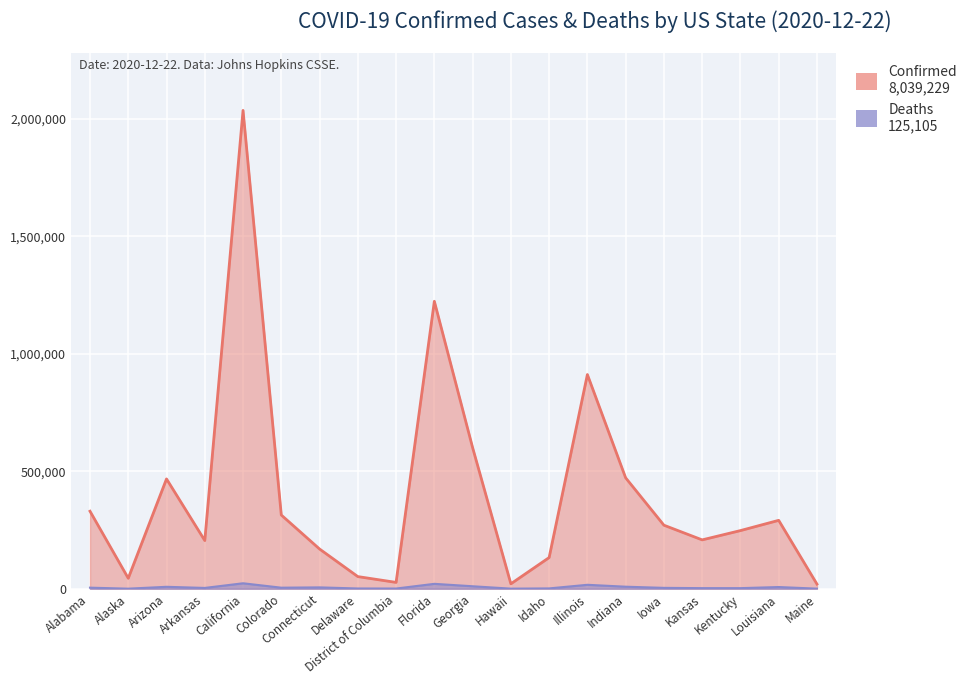

Is it true that Deaths equals 3338 at Arkansas?

True